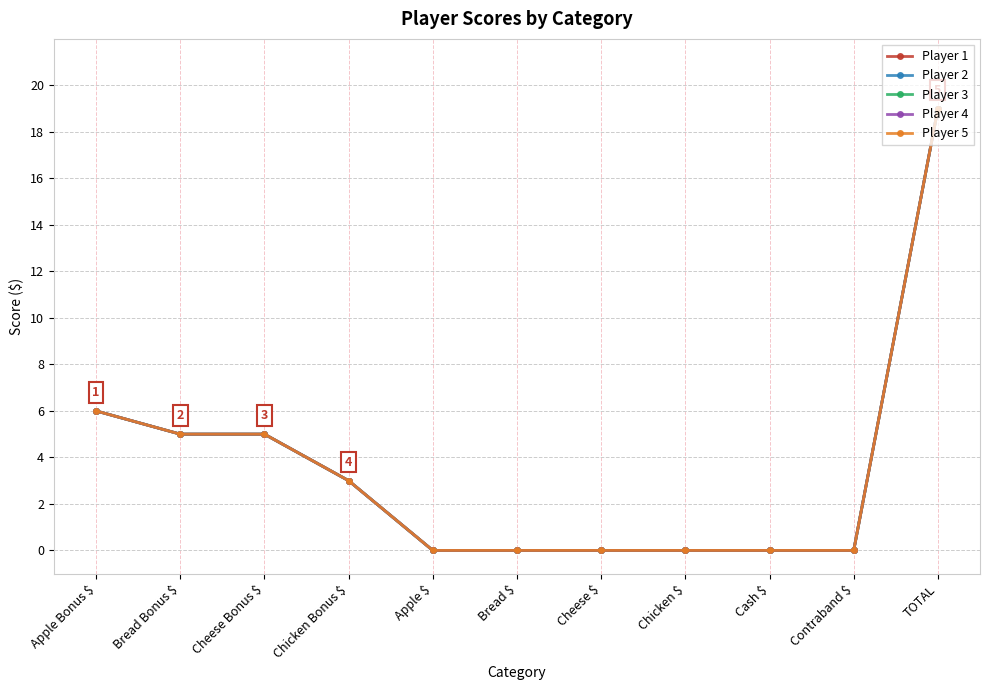

Does the chart have visible grid lines?

Yes